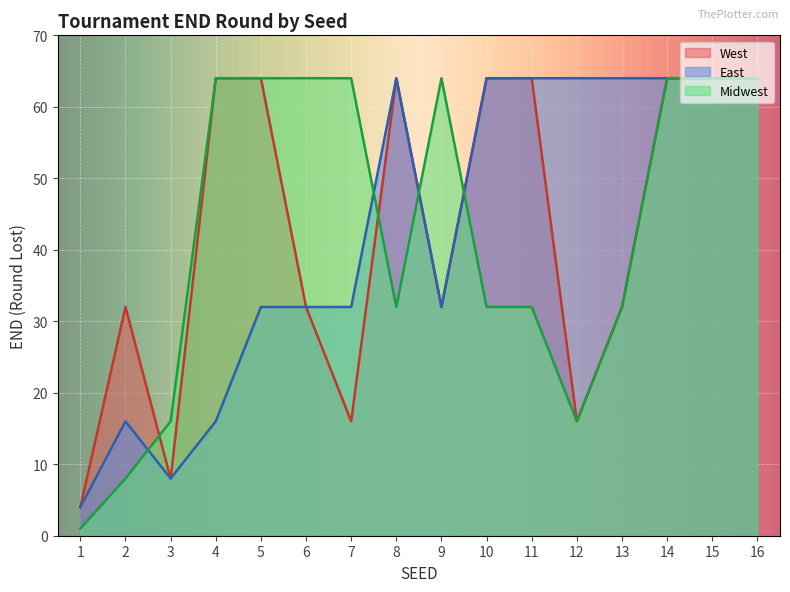

How many interior local peaks does the Midwest series have?

3